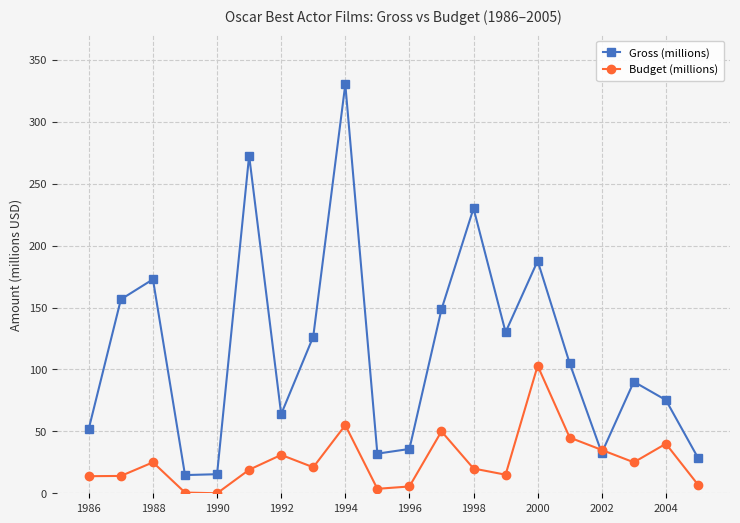

Rank the series by their maximum value, from lowest to highest.

Budget (millions), Gross (millions)